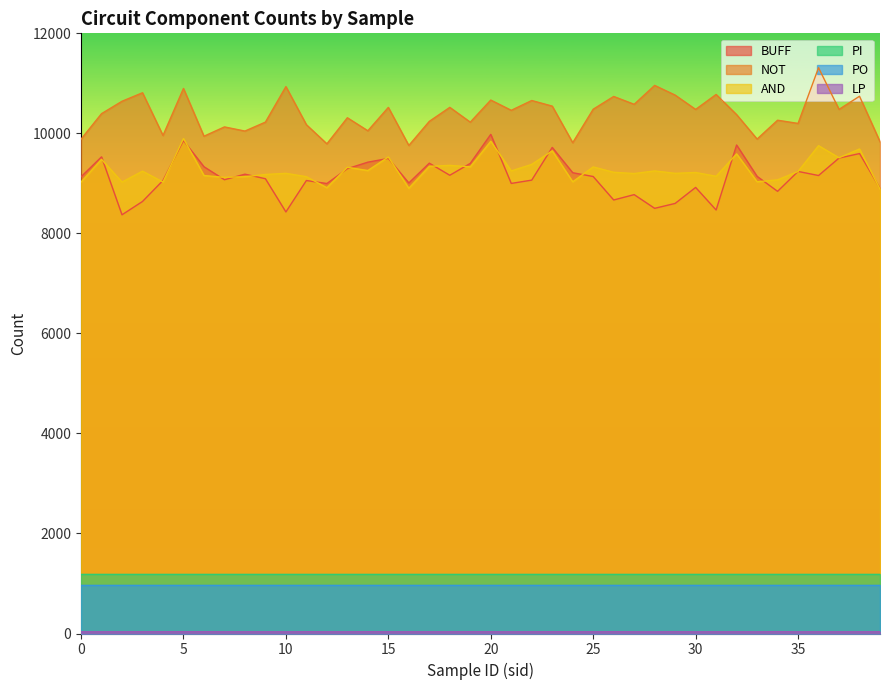

What is the average value of the LP series?

35